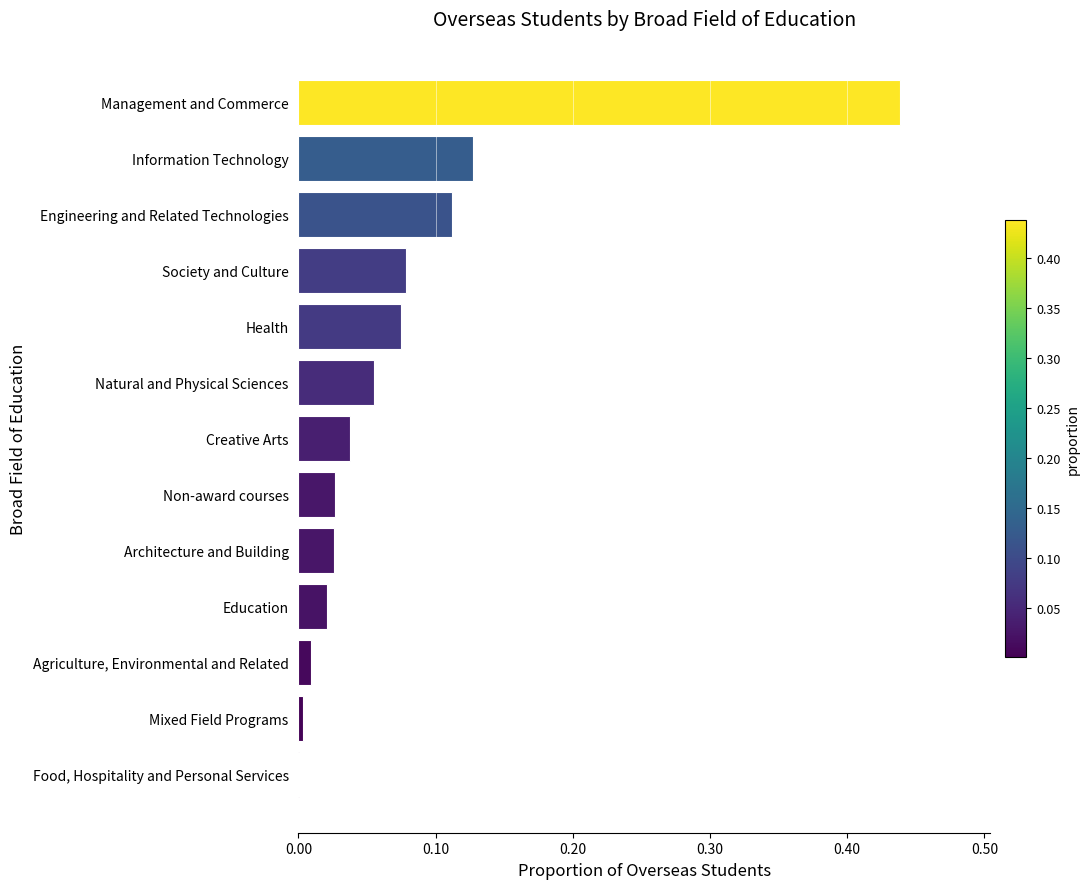

The chart shows a value of 0.0 at Non-award courses. True or false?

True